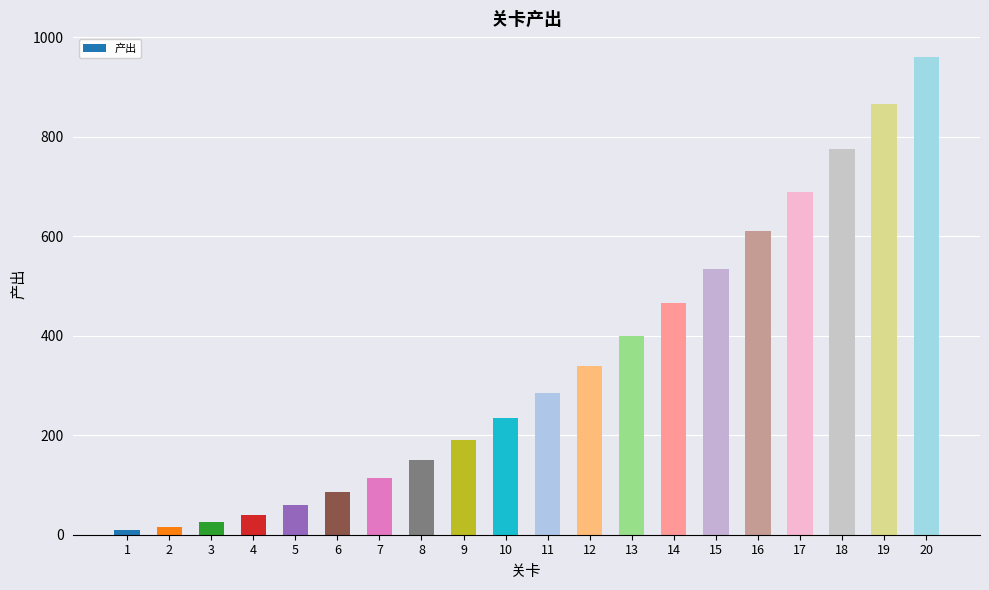

What is the ratio of the value at 7 to the value at 8?

0.8